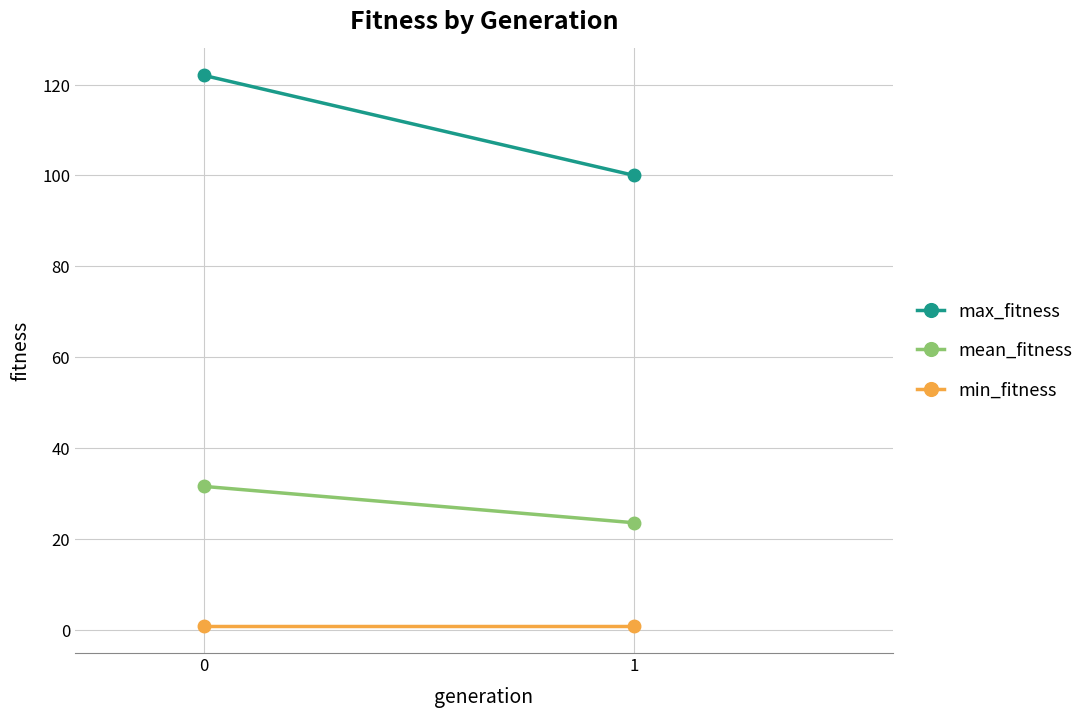

Rank the series by their maximum value, from highest to lowest.

max_fitness, mean_fitness, min_fitness